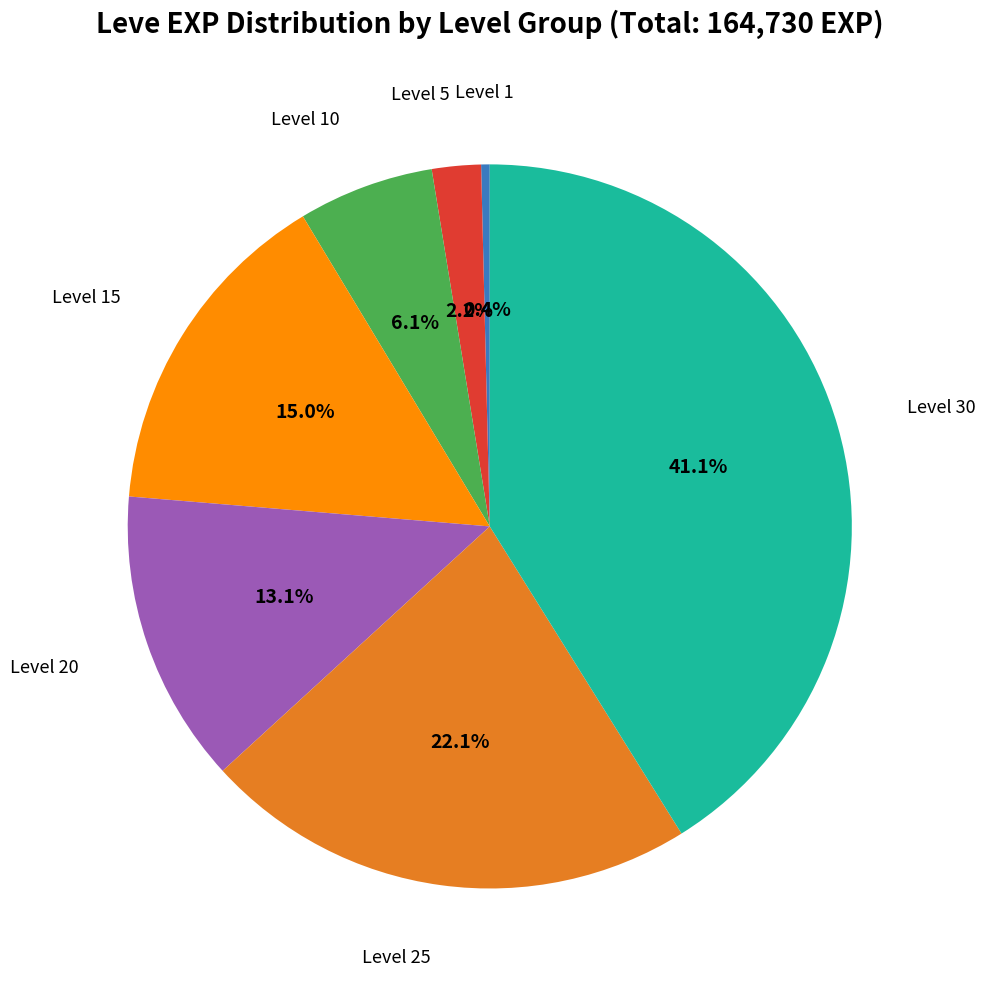

Count the number of slices in the pie.

7